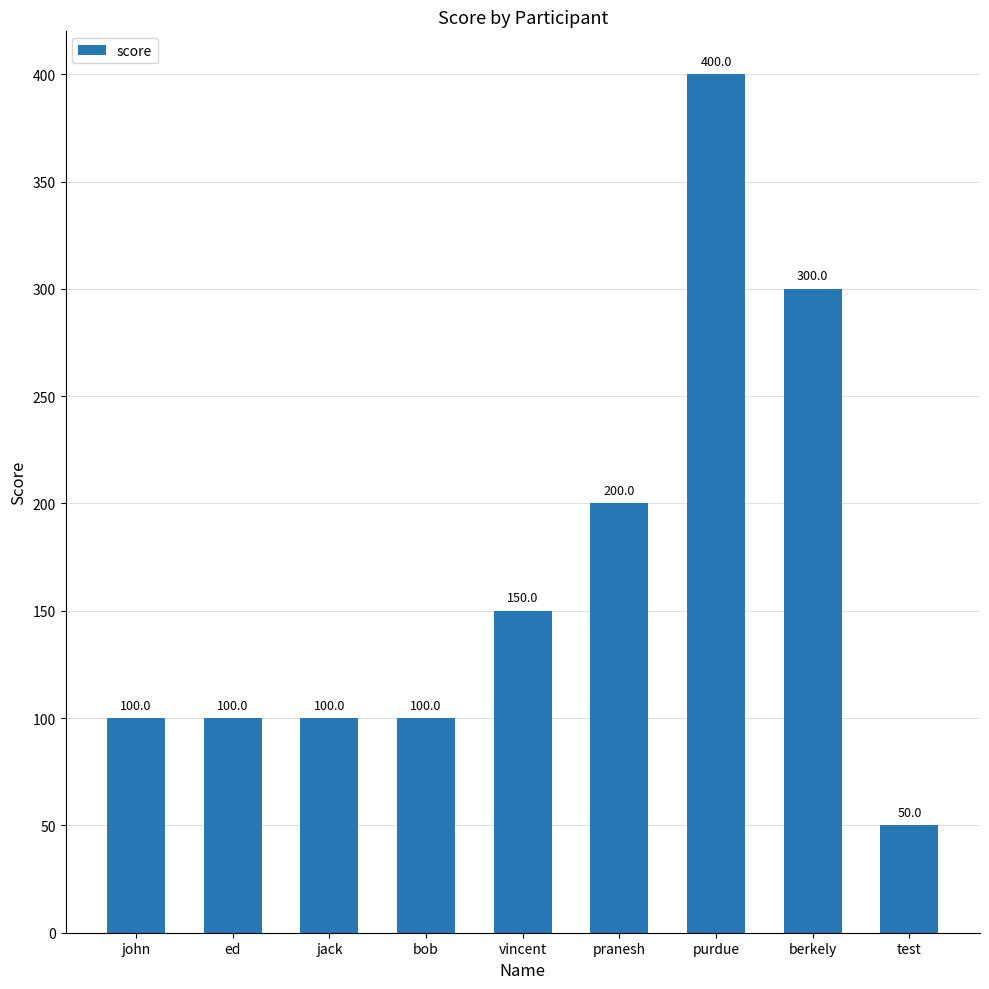

The chart shows a value of 54 at john. True or false?

False